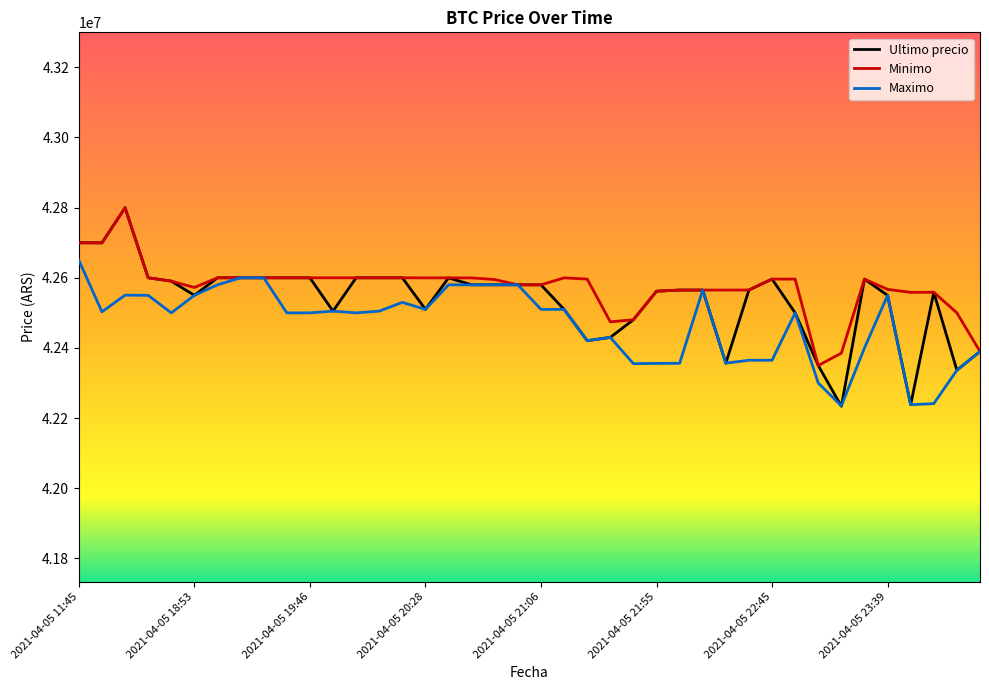

What is the greatest value displayed?

42799603